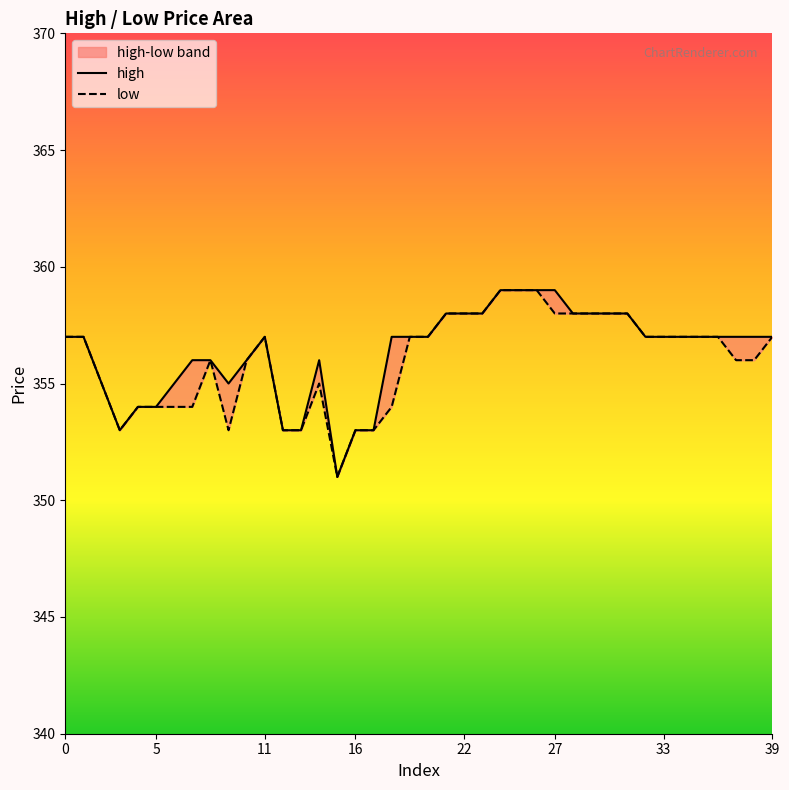

Reading left to right, what are all the values shown in this chart?

high: 357	357	355	353	354	354	355	356	356	355	356	357	353	353	356	351	353	353	357	357	357	358	358	358	359	359	359	359	358	358	358	358	357	357	357	357	357	357	357	357
low: 357	357	355	353	354	354	354	354	356	353	356	357	353	353	355	351	353	353	354	357	357	358	358	358	359	359	359	358	358	358	358	358	357	357	357	357	357	356	356	357